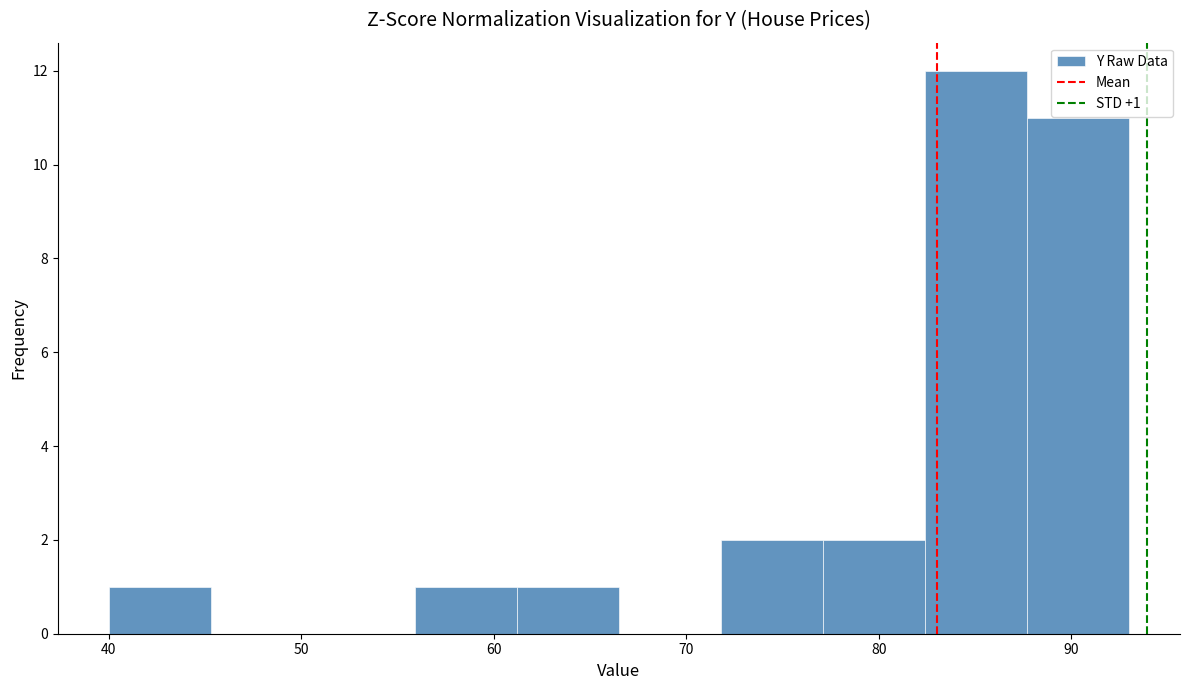

Over which range of the x-axis is the bar tallest?

82.4 to 87.7